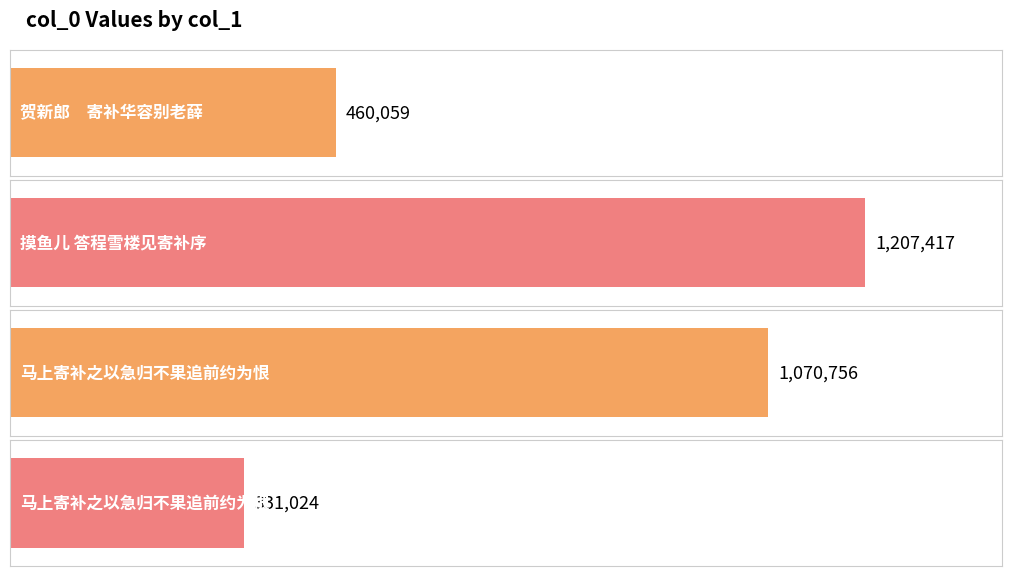

List the labels in order of value, smallest first.

马上寄补之以急归不果追前约为恨, 贺新郎　寄补华容别老薛, 马上寄补之以急归不果追前约为恨, 摸鱼儿 答程雪楼见寄补序